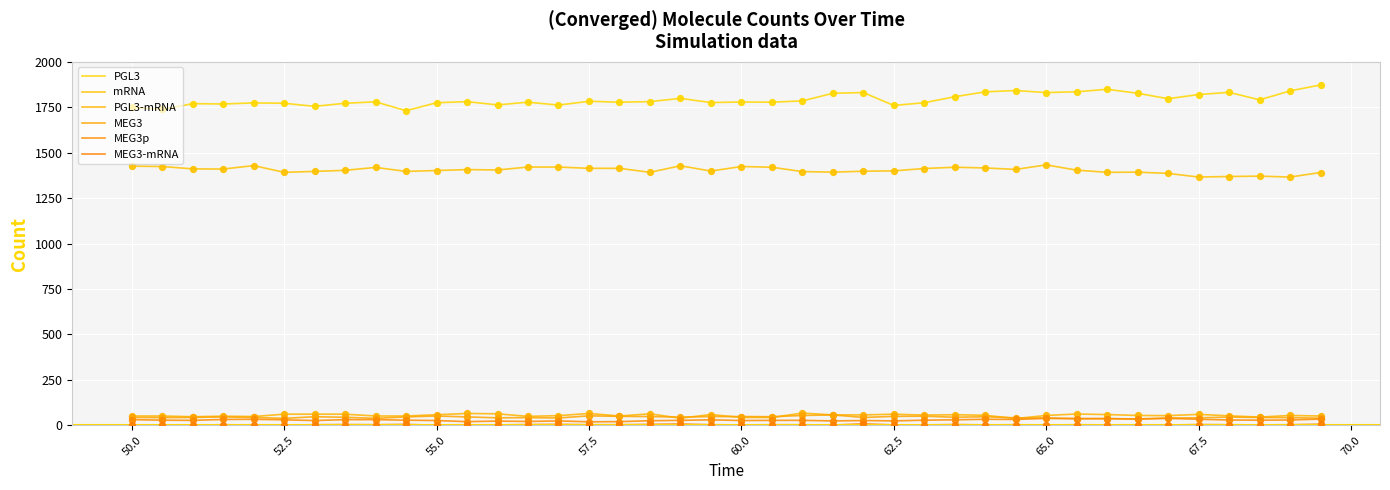

At how many categories does at least one series exceed 625?

40